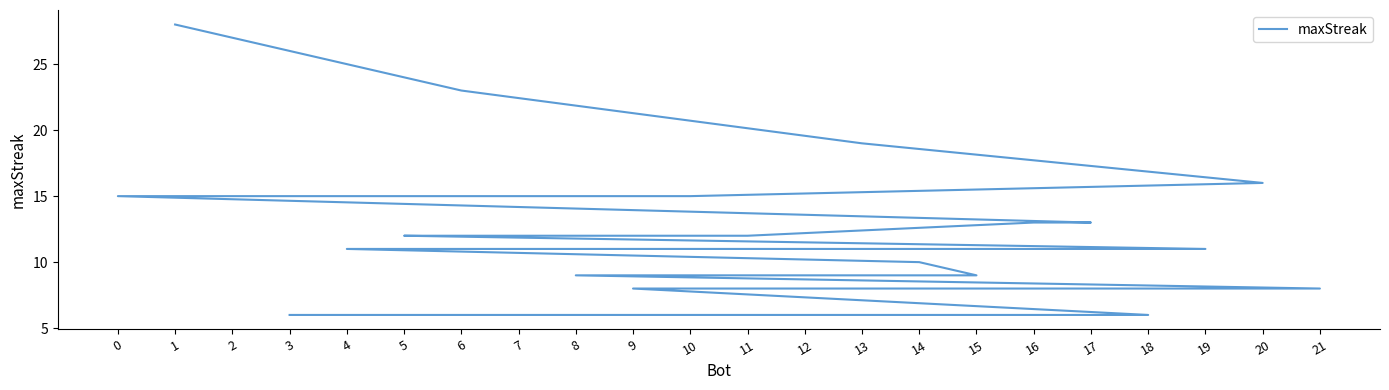

The chart shows a value of 9 at 15. True or false?

True